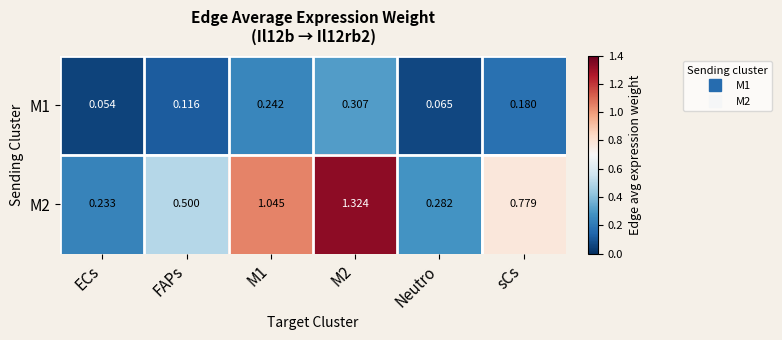

List the series in order of their peak value, highest first.

M2, M1